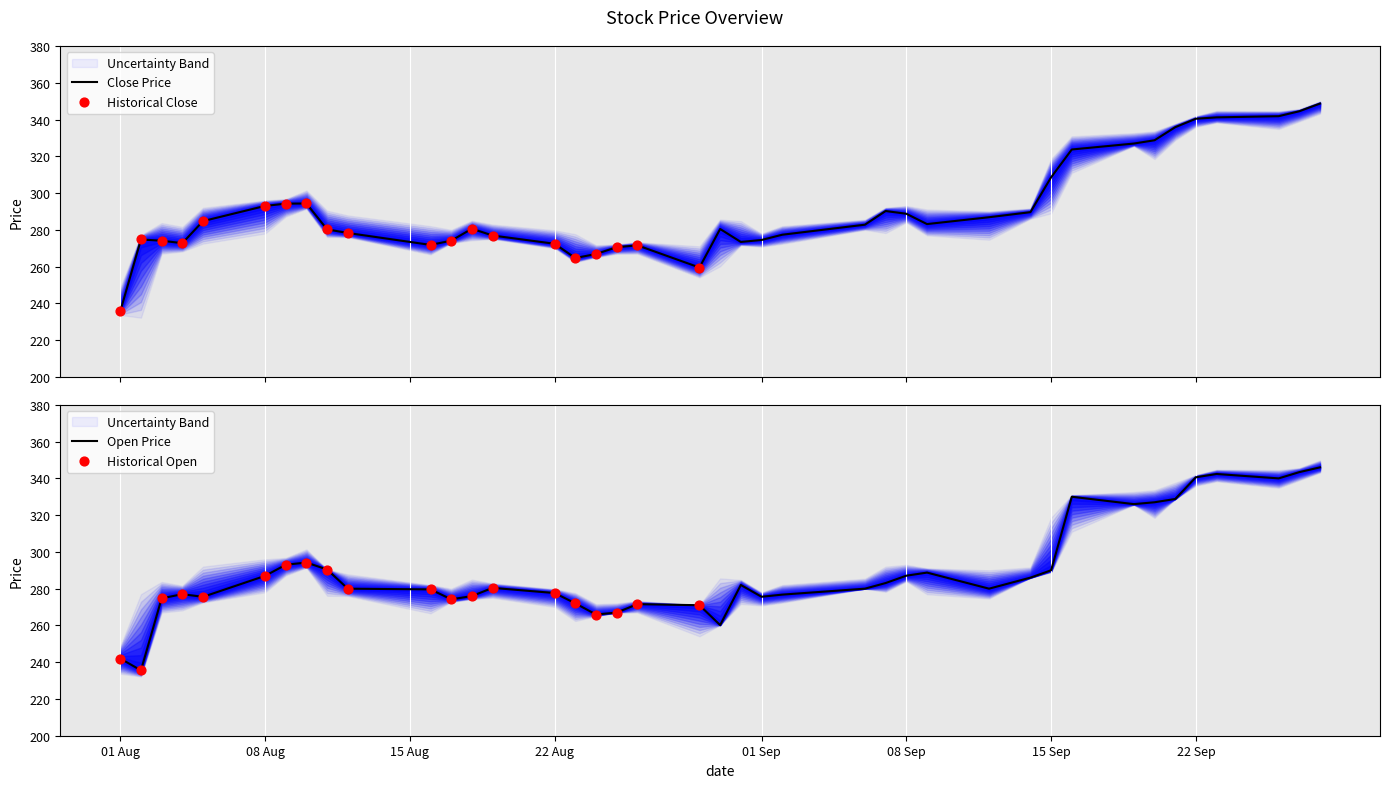

Which series reaches the maximum Y coordinate?

Close